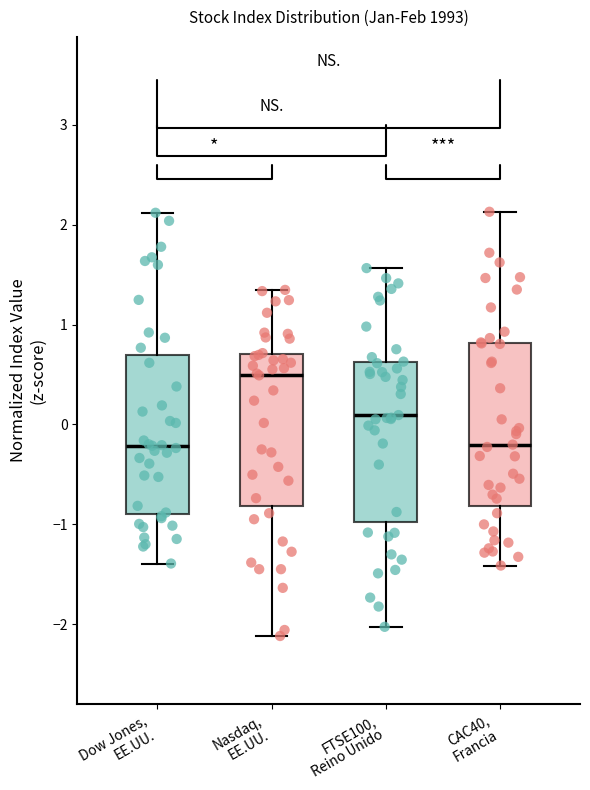

Where does the median line of the box for Dow Jones, EE.UU. sit on the y-axis? The values are not printed on the chart, so give them approximately, as read against the axis.

-0.2